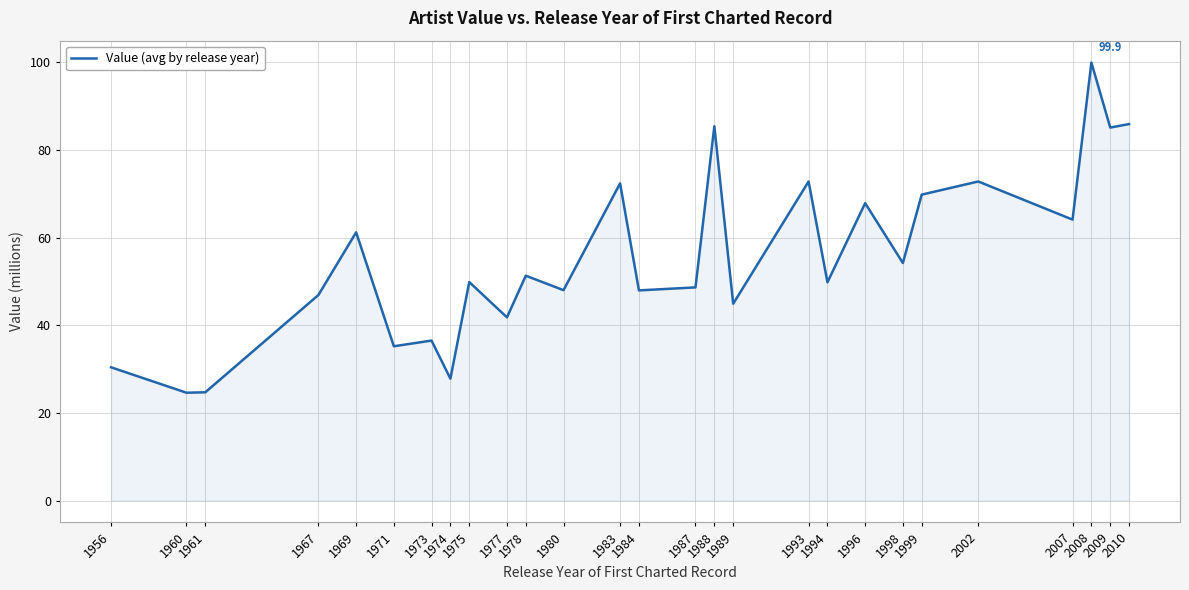

What is the average value?

55.5